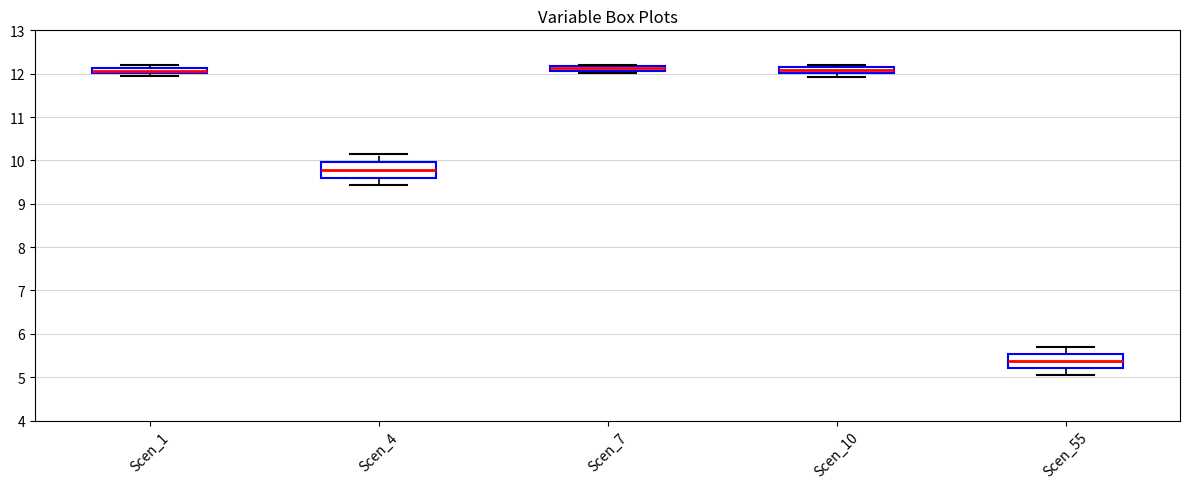

Which box has the lowest median line?

Scen_55